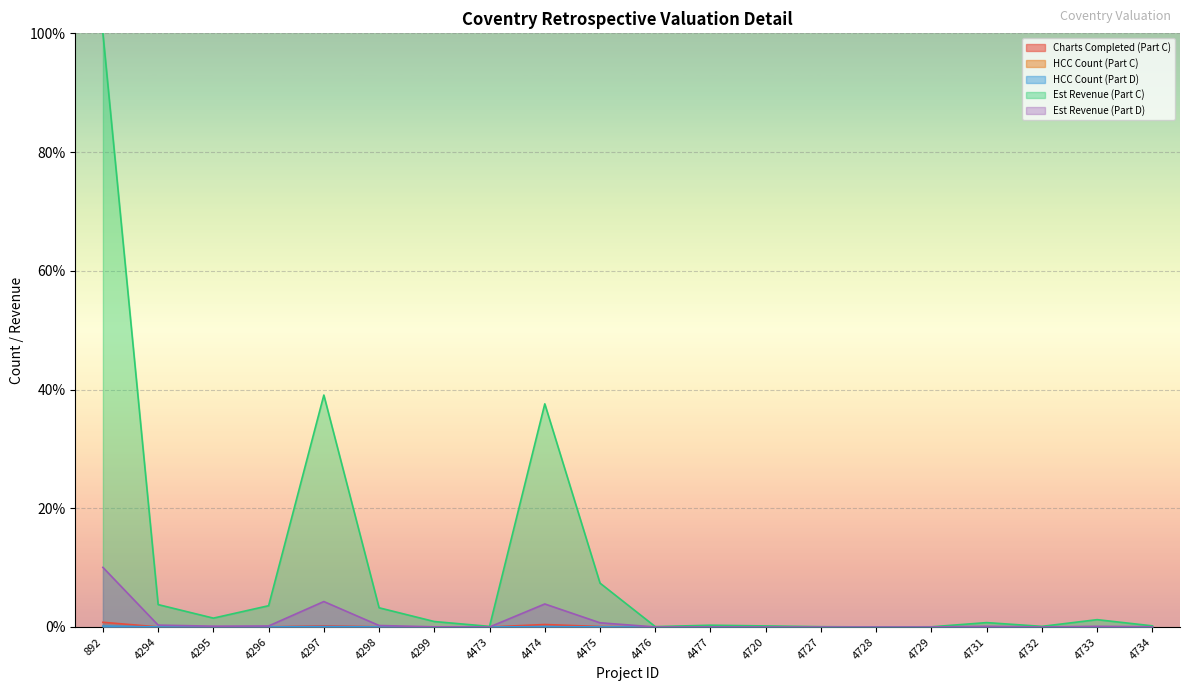

Which label corresponds to the smallest value in the chart?

4728